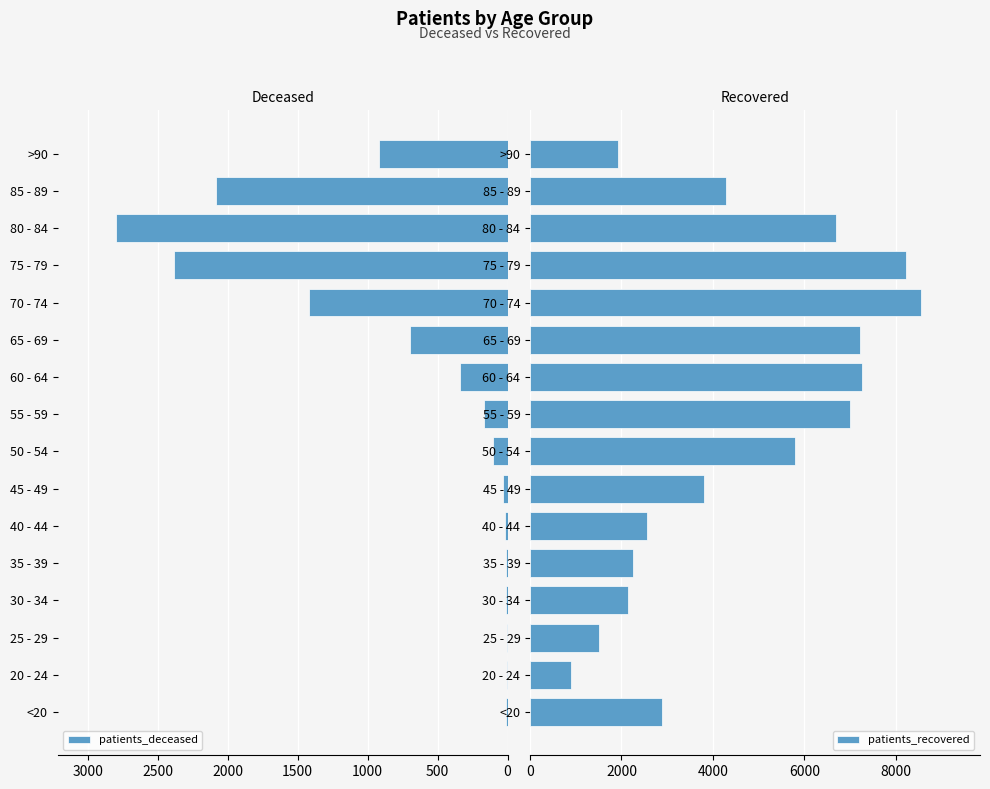

What is the lowest value of the patients_recovered series?

893